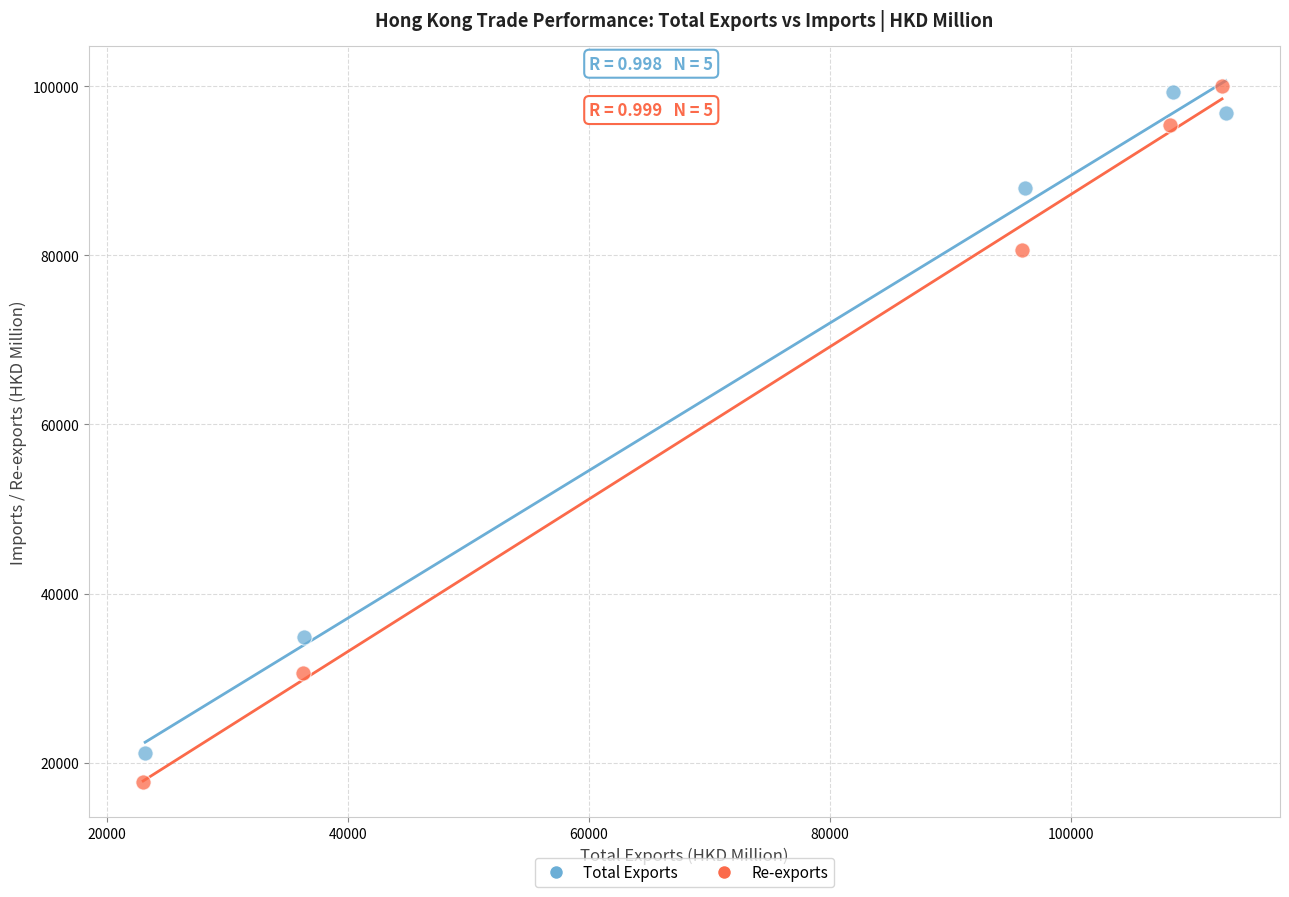

Which series reaches the minimum Y coordinate?

Re-exports